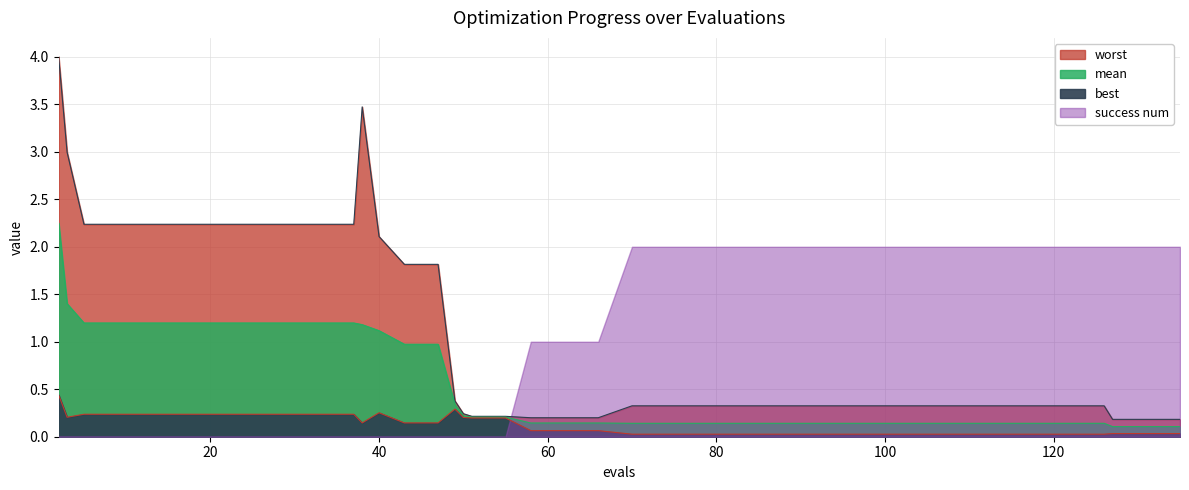

Rank the categories by worst value from highest to lowest.

2, 38, 3, 5, 9, 13, 17, 21, 25, 29, 33, 37, 40, 43, 47, 49, 70, 74, 78, 82, 86, 90, 94, 98, 102, 106, 110, 114, 118, 122, 126, 50, 51, 55, 58, 62, 66, 127, 131, 135